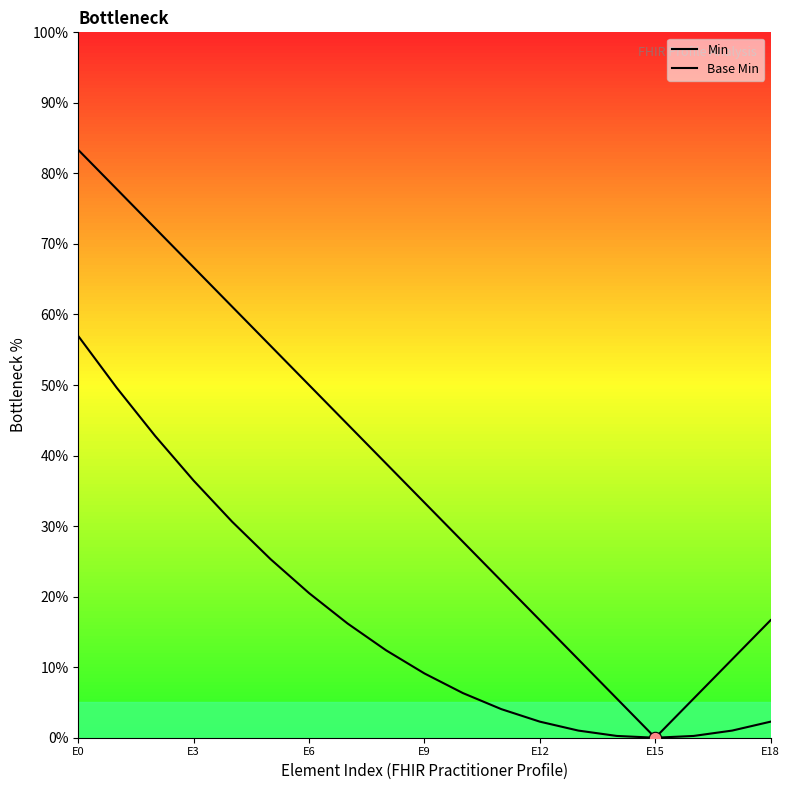

At how many categories does at least one series exceed 43?

8